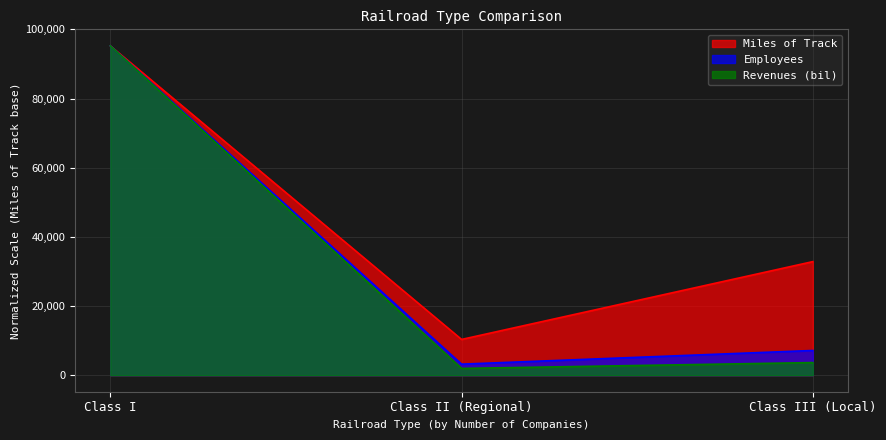

Between Class II (Regional) and Class III (Local), which series saw the biggest shift?

Miles of Track